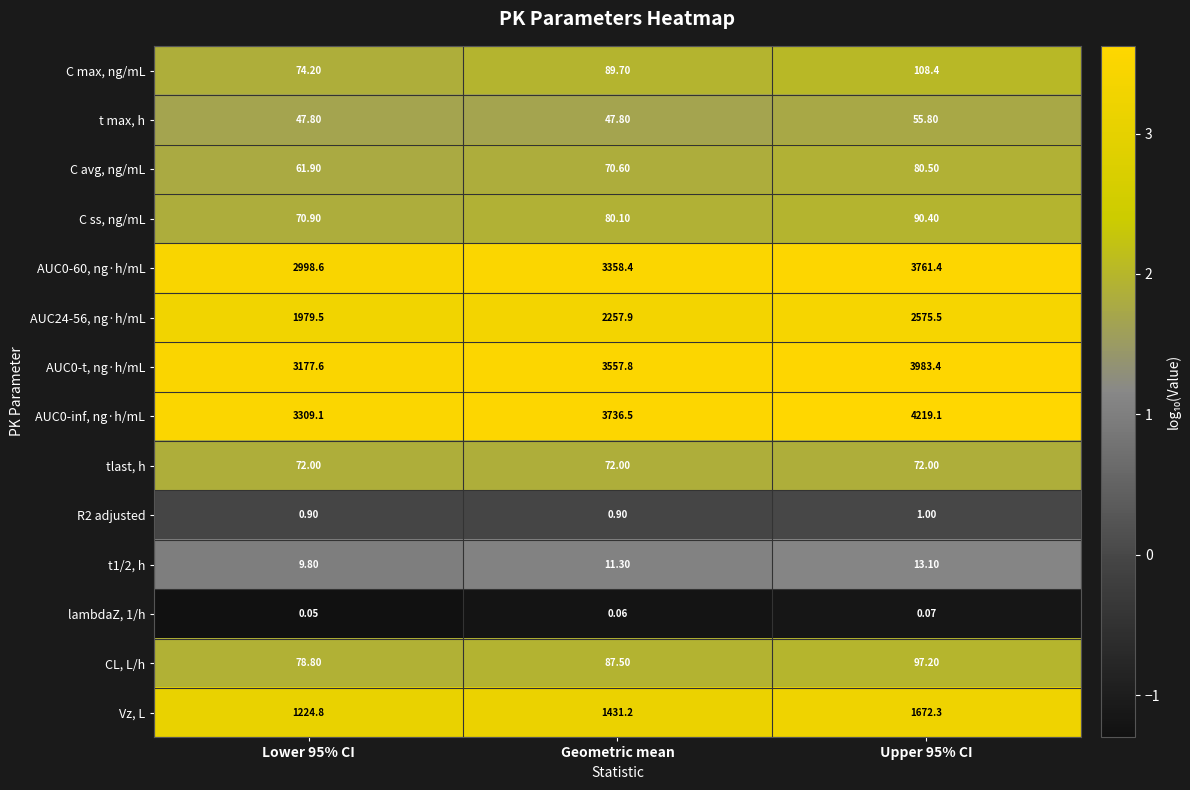

Where is AUC24-56, ng·h/mL nearest to the value 2277?

Geometric mean